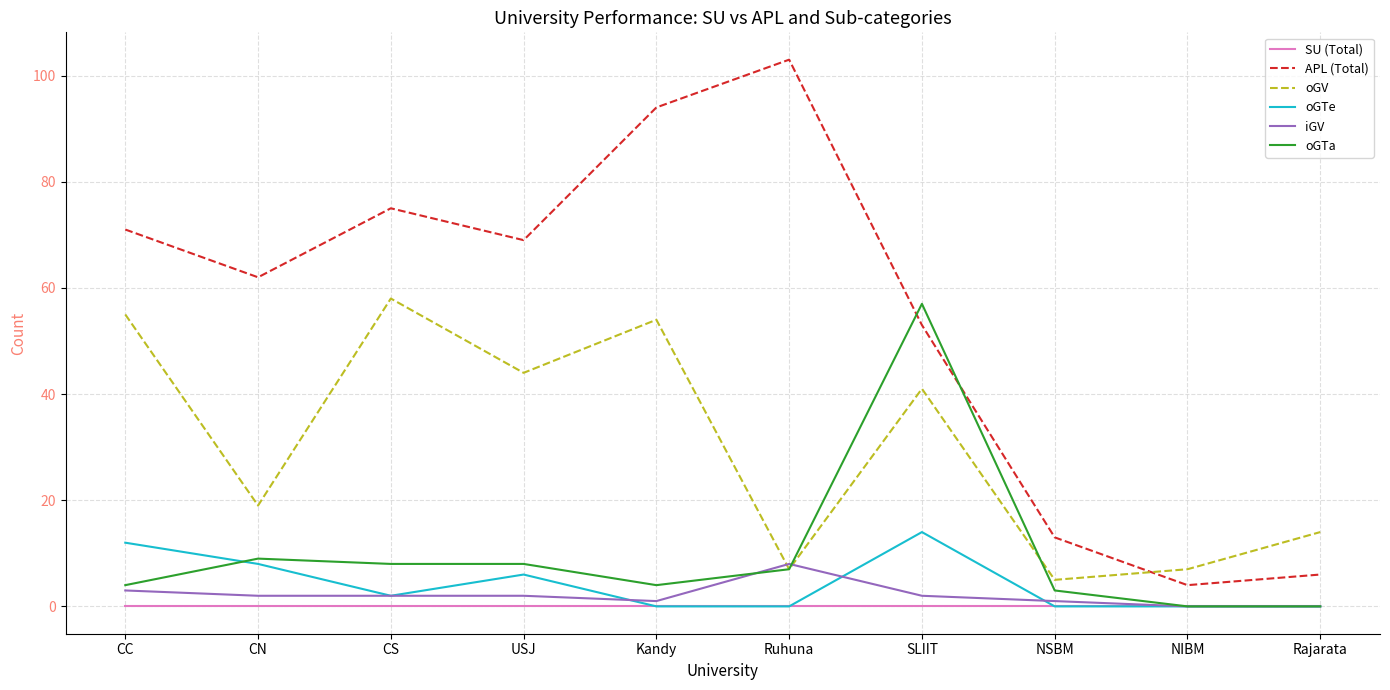

Is this an area chart (filled region under the line)?

No